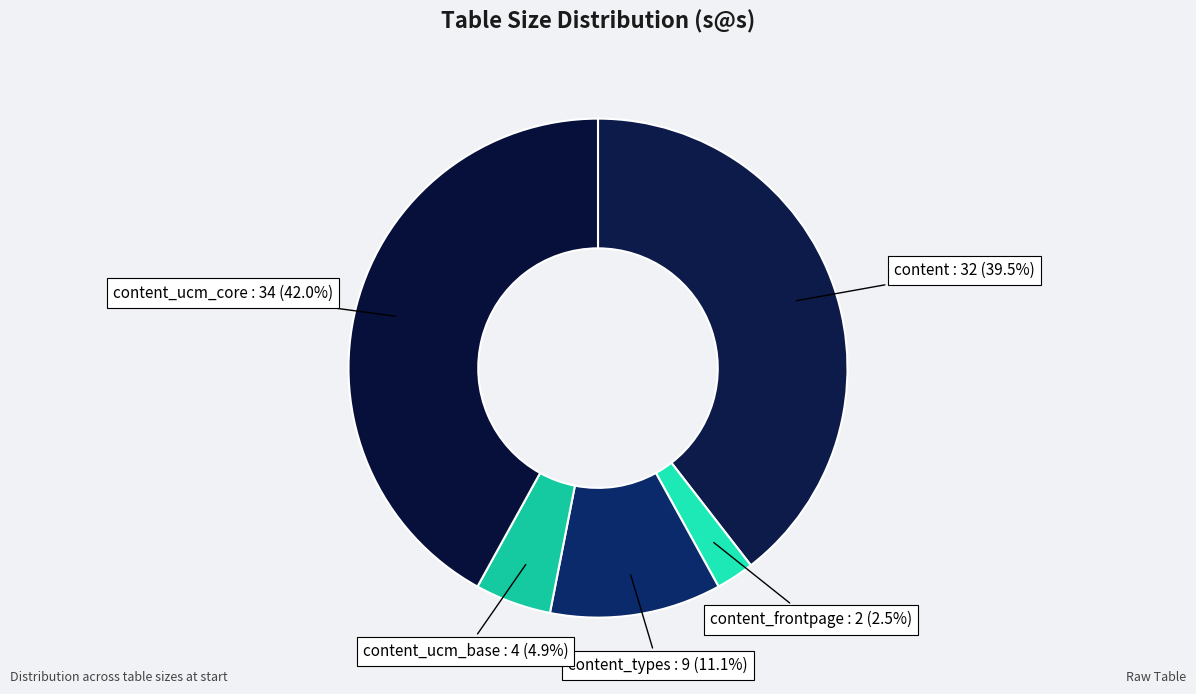

Which slice is the largest?

content_ucm_core